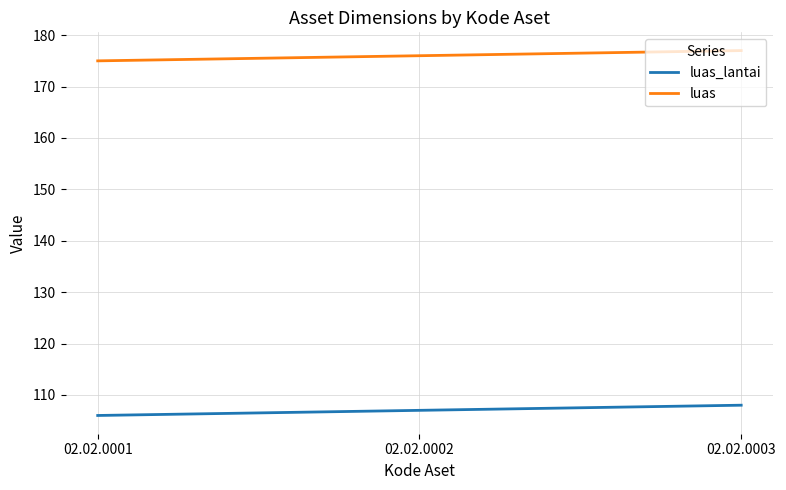

Read the luas_lantai value at 02.02.0001.

106